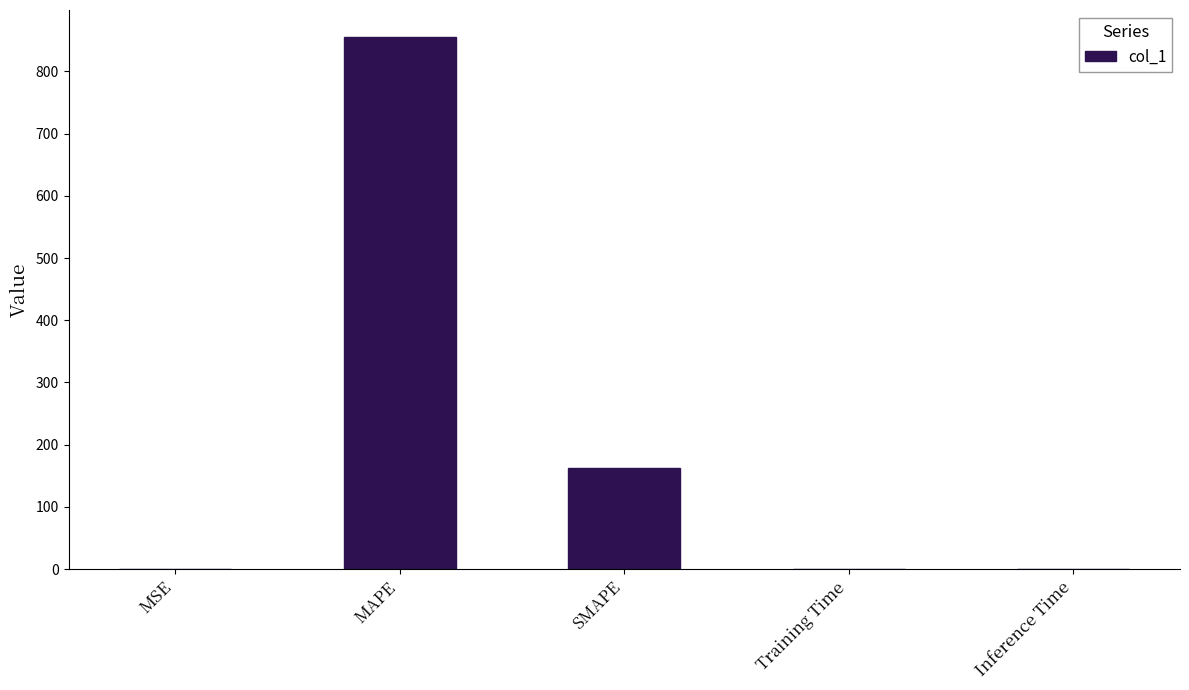

What is the average value?

203.7